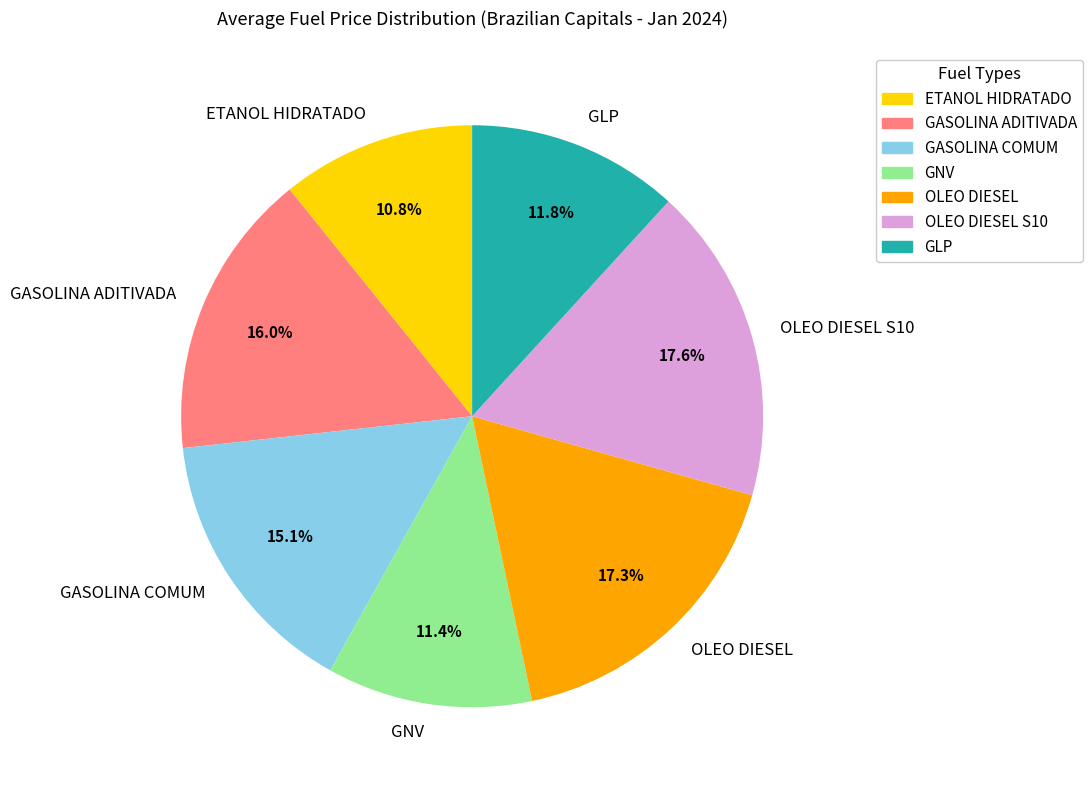

Which category has the smallest portion of the pie?

ETANOL HIDRATADO